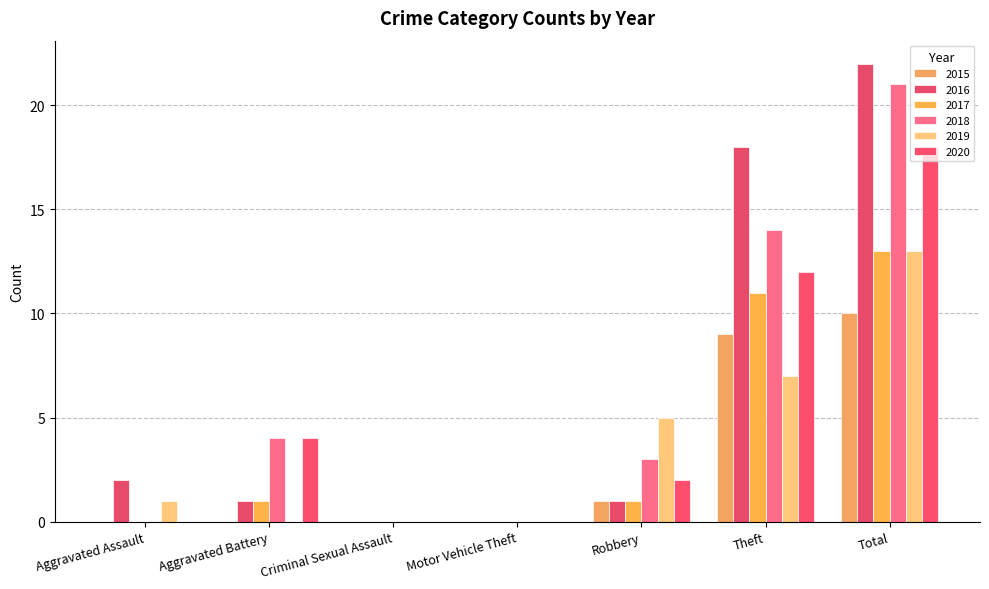

Between Motor Vehicle Theft and Theft, which series saw the biggest shift?

2016